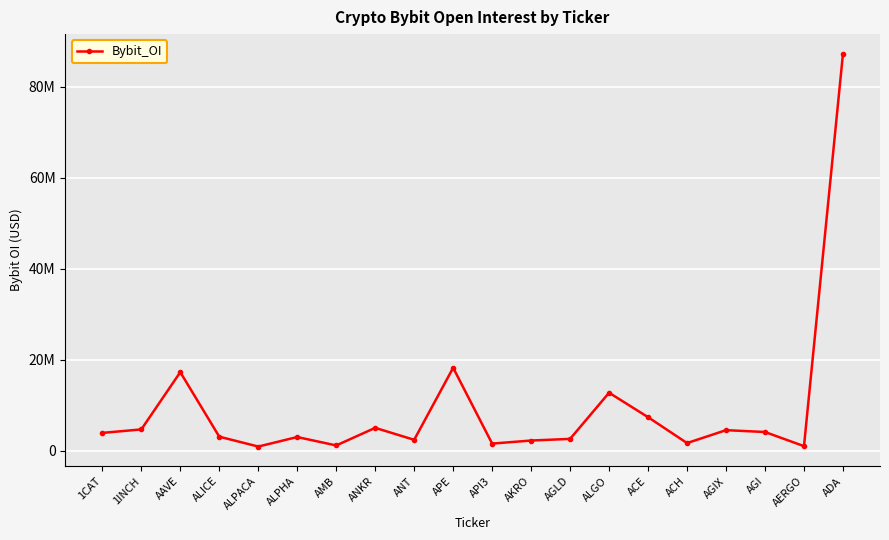

Is this an area chart (filled region under the line)?

No